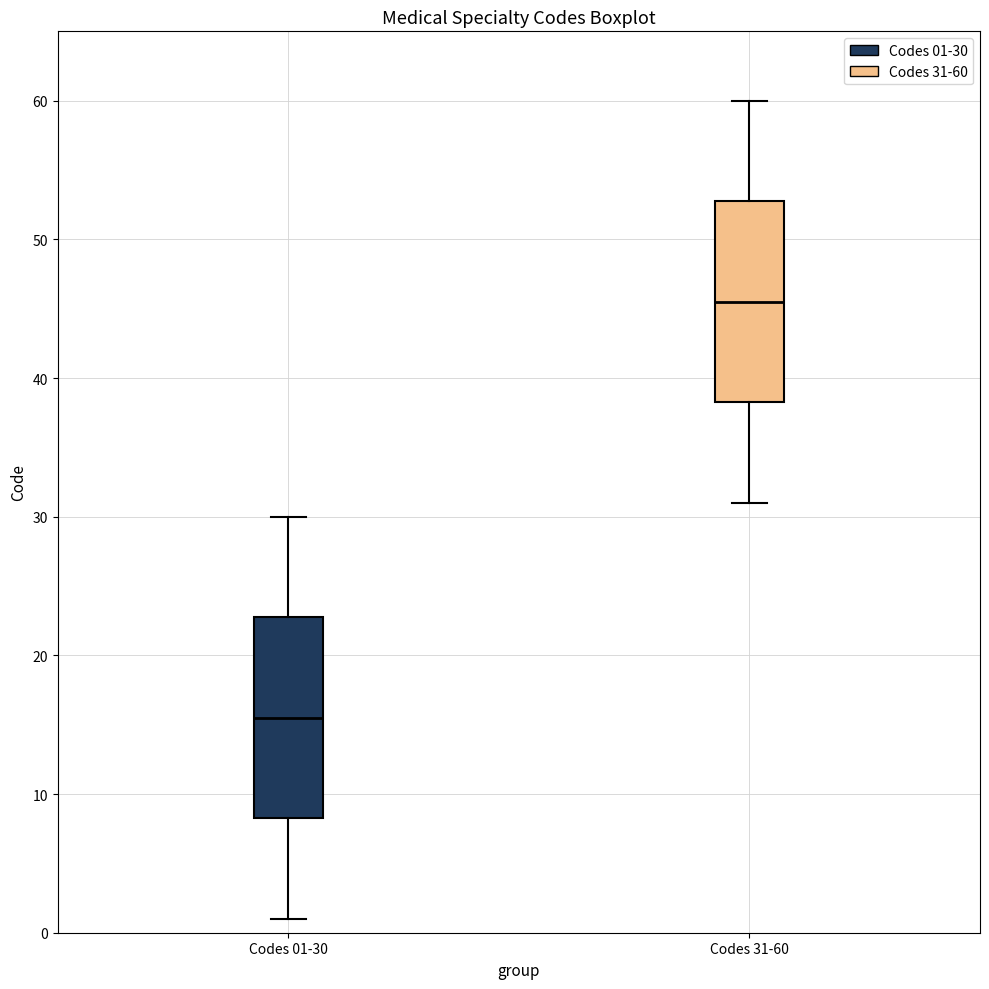

Which box has the lowest median line?

Codes 01-30